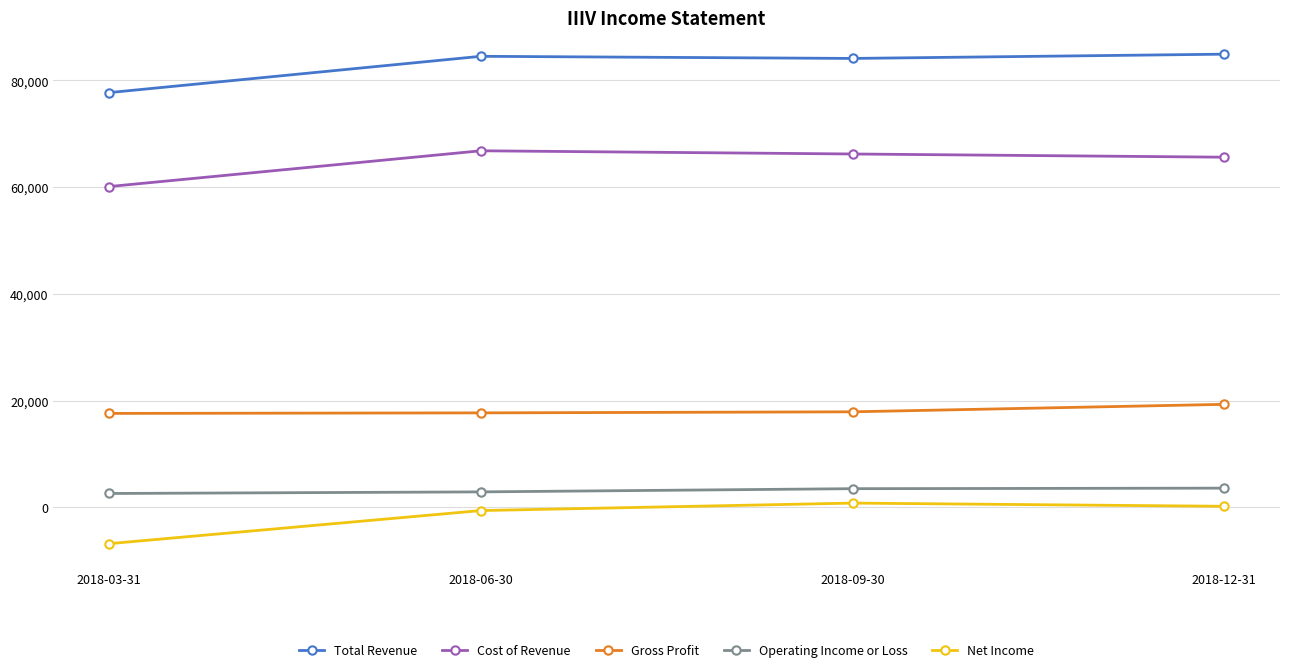

Is the value of Total Revenue at 2018-12-31 greater than the value of Cost of Revenue at 2018-09-30?

Yes